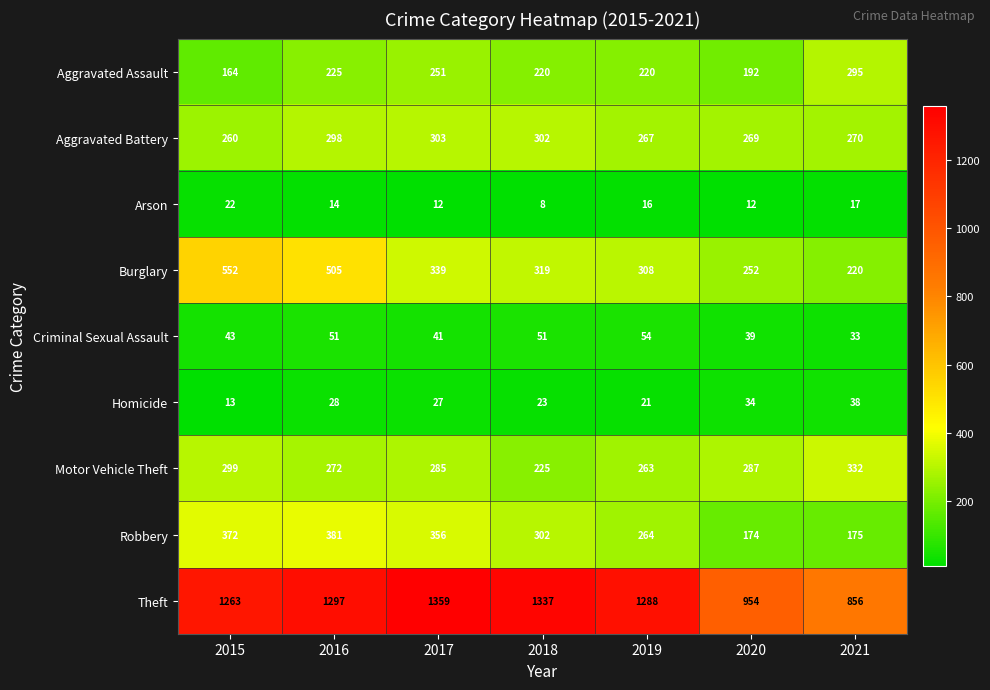

What is the sum of the Aggravated Battery values at 2015 and 2019?

527